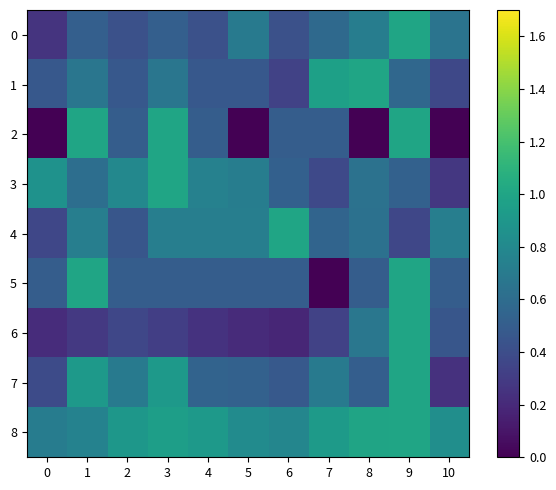

How many distinct data groups are displayed?

9